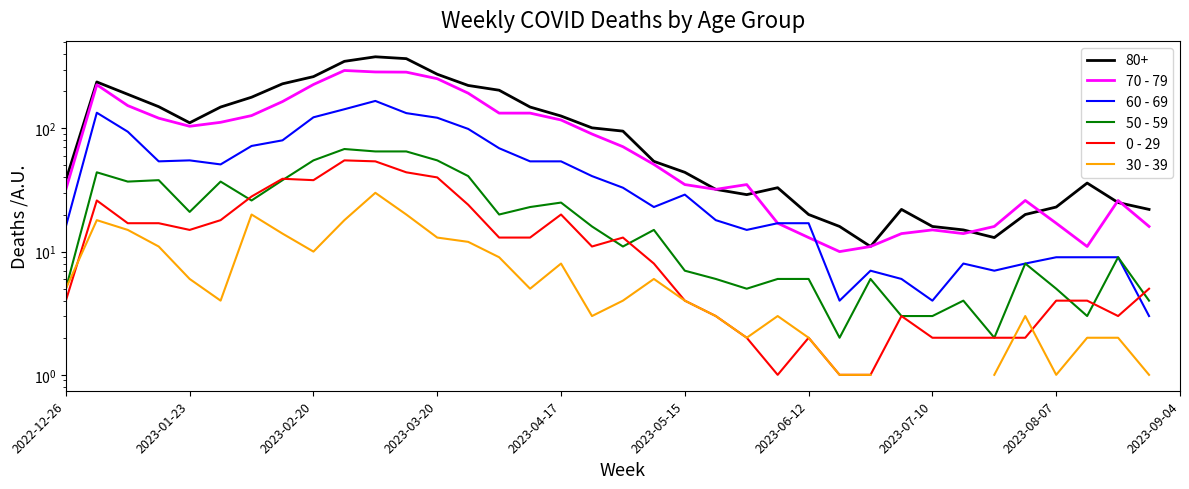

The 70 - 79 series shows 58.3 at 2023-05-15. True or false?

False